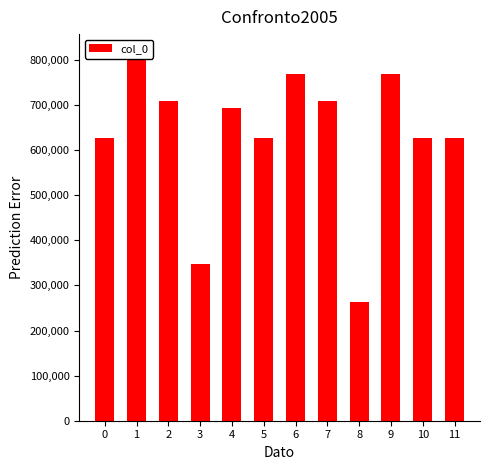

Which category has the lowest value across all series?

8